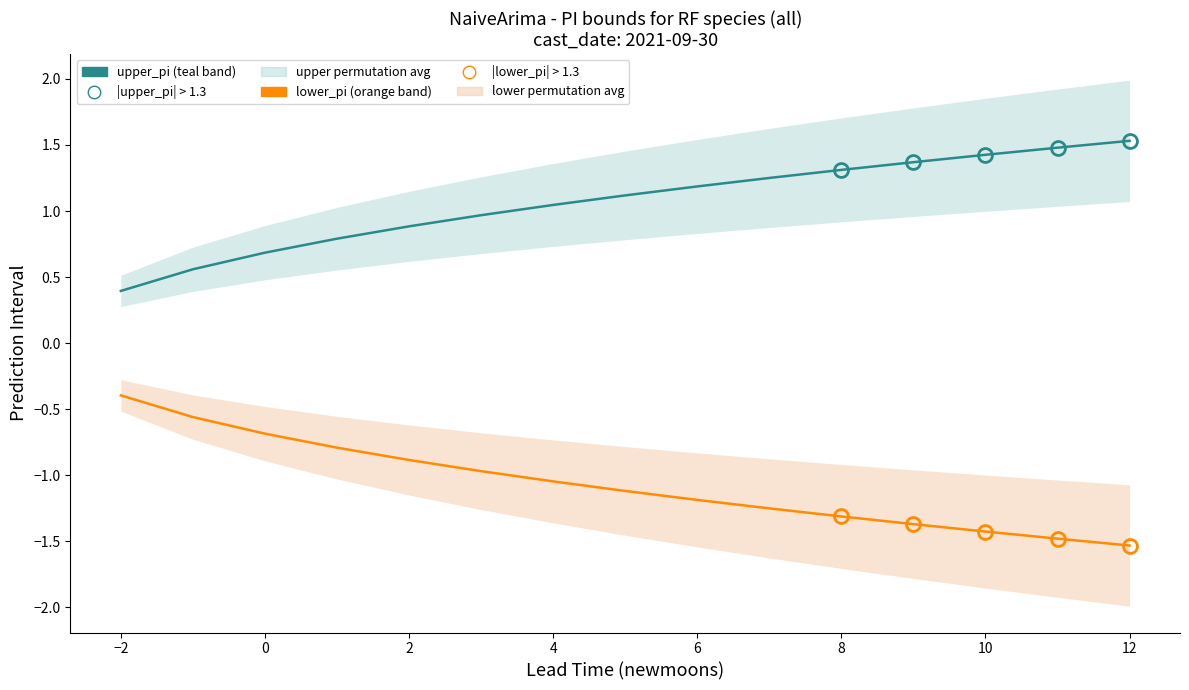

How many data points in lower_pi are above -1?

6